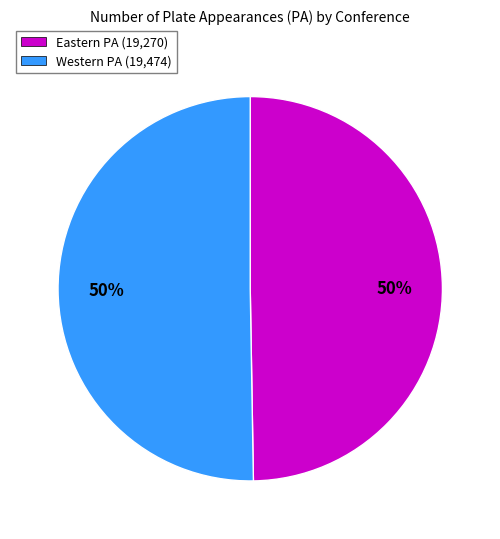

To the nearest percent, what is the average slice percentage?

50%